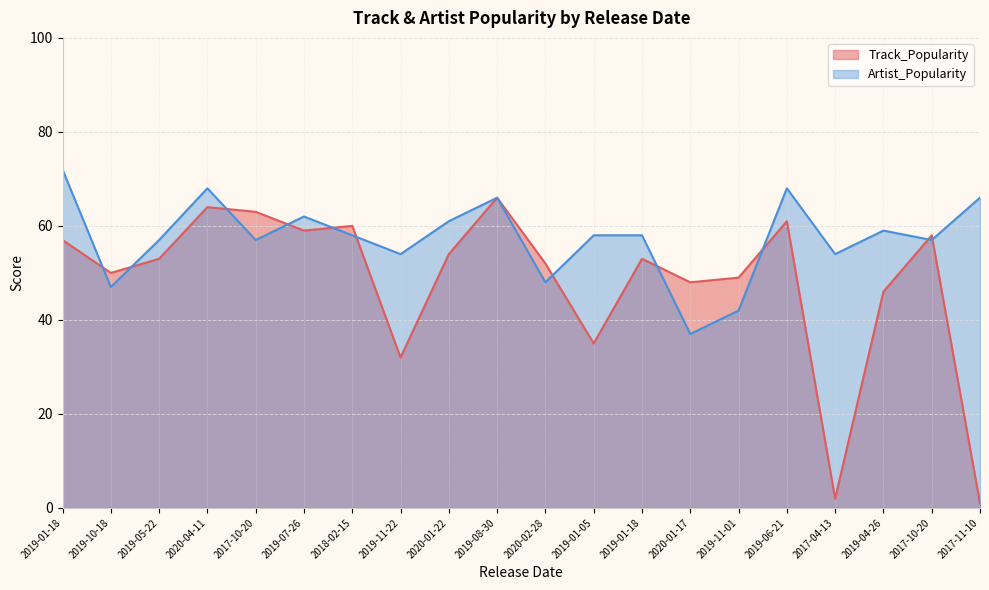

Reading left to right, extract all data points from this chart.

Track_Popularity: 2019-01-18=57	2019-10-18=50	2019-05-22=53	2020-04-11=64	2017-10-20=63	2019-07-26=59	2018-02-15=60	2019-11-22=32	2020-01-22=54	2019-08-30=66	2020-02-28=52	2019-01-05=35	2019-01-18=53	2020-01-17=48	2019-11-01=49	2019-06-21=61	2017-04-13=2	2019-04-26=46	2017-10-20=58	2017-11-10=1
Artist_Popularity: 2019-01-18=72	2019-10-18=47	2019-05-22=57	2020-04-11=68	2017-10-20=57	2019-07-26=62	2018-02-15=58	2019-11-22=54	2020-01-22=61	2019-08-30=66	2020-02-28=48	2019-01-05=58	2019-01-18=58	2020-01-17=37	2019-11-01=42	2019-06-21=68	2017-04-13=54	2019-04-26=59	2017-10-20=57	2017-11-10=66